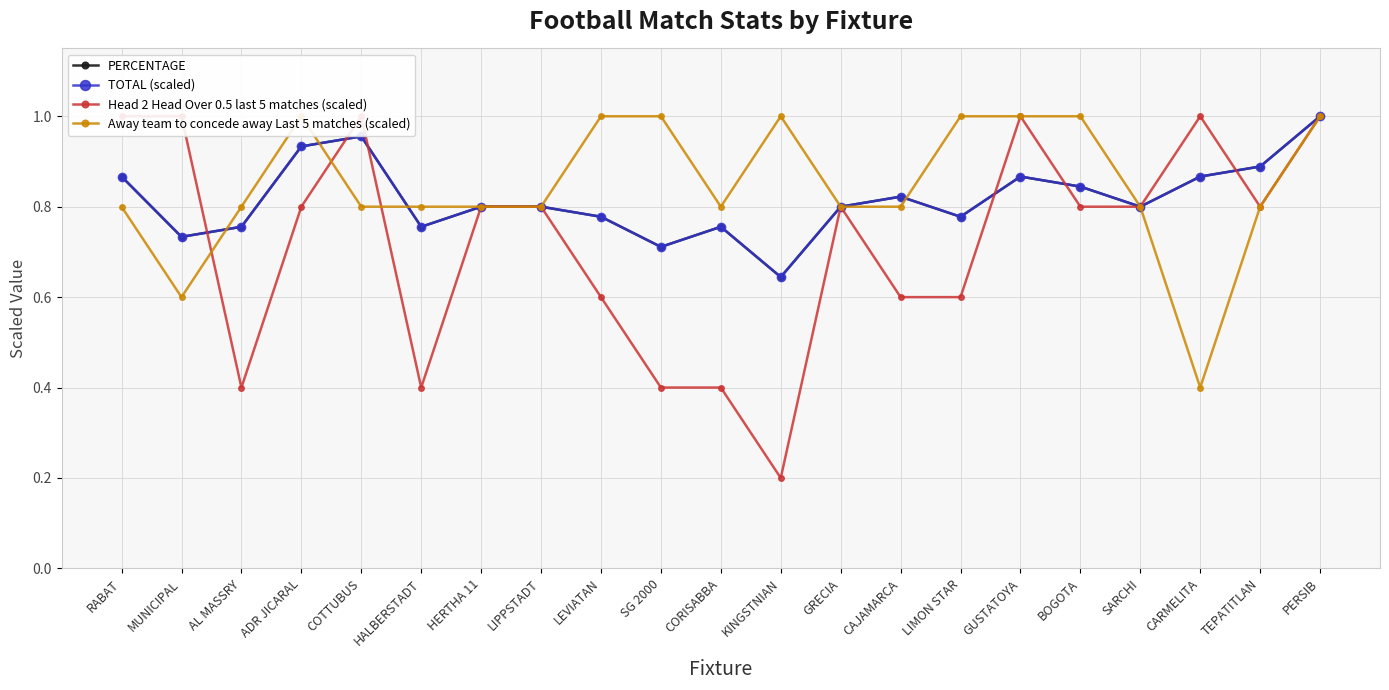

Is the value of PERCENTAGE at LIPPSTADT greater than the value of Head 2 Head Over 0.5 last 5 matches (scaled) at SARCHI?

No